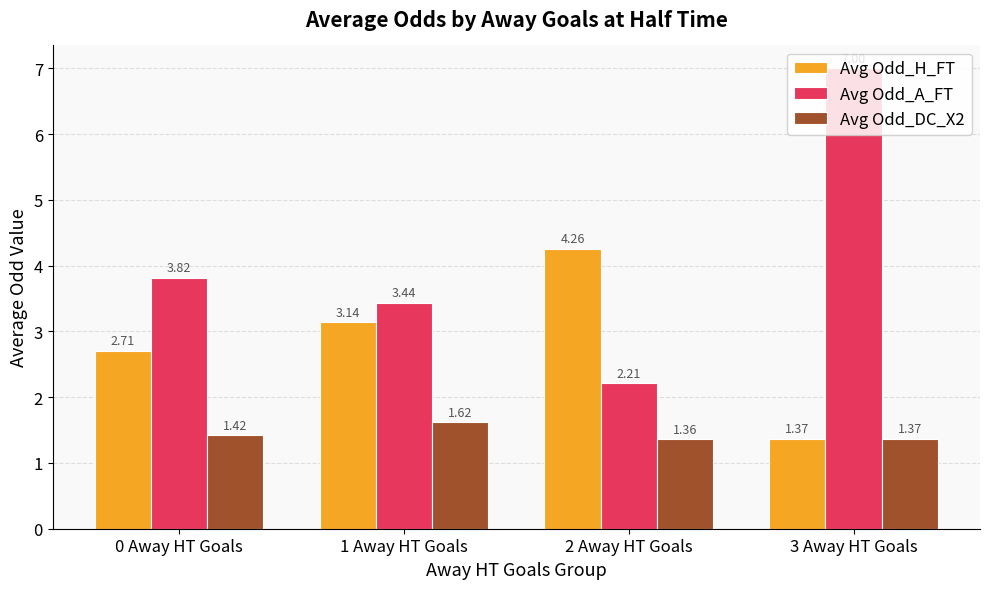

Does the chart contain stacked bars?

No